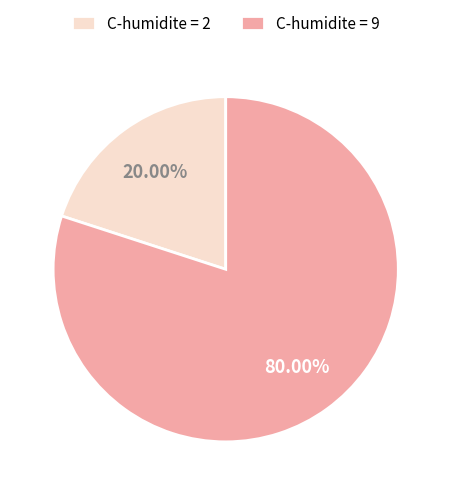

To the nearest percent, what is the average slice percentage?

50%